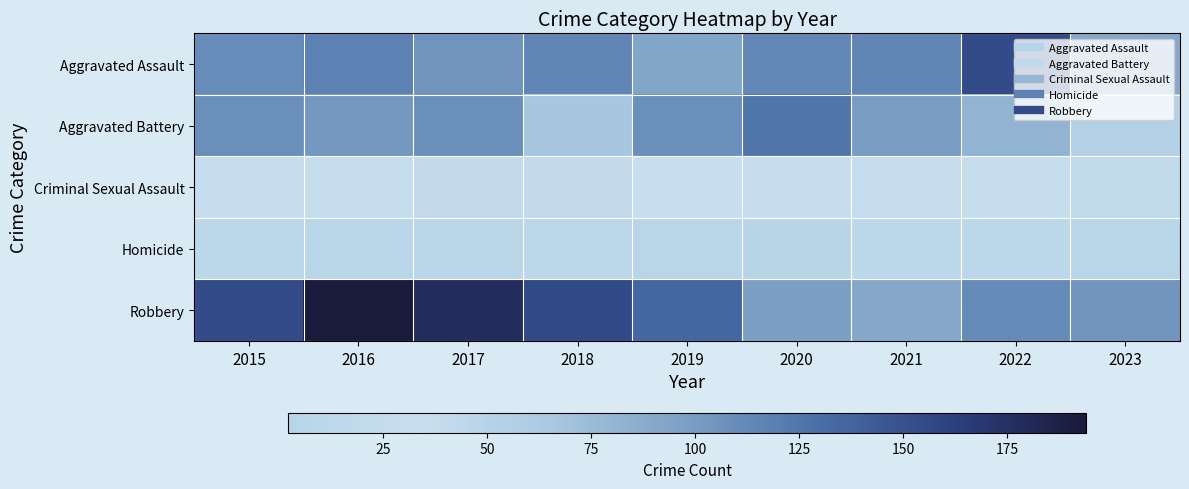

At 2017, list the series in order from largest to smallest.

Robbery, Aggravated Battery, Aggravated Assault, Criminal Sexual Assault, Homicide